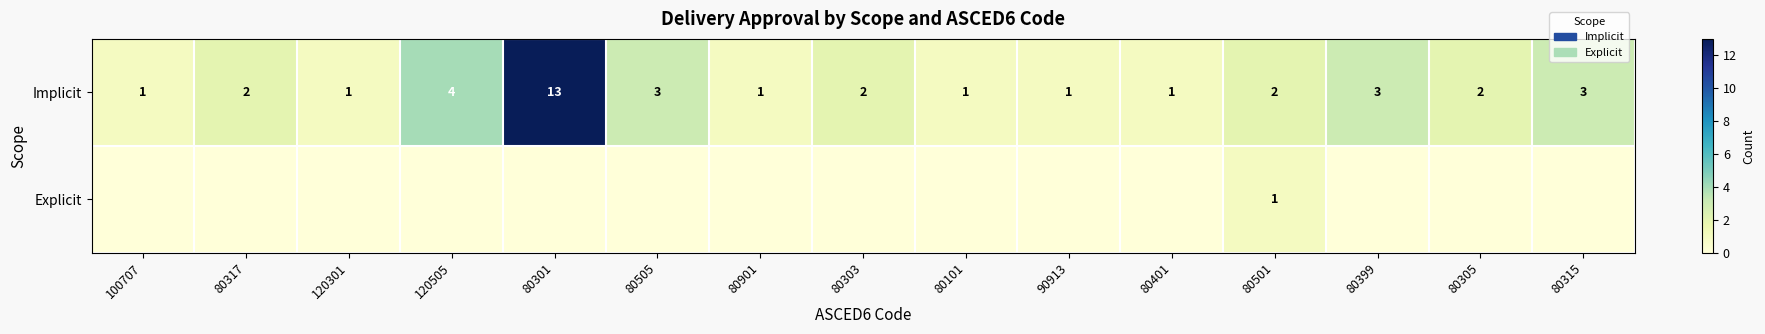

Is it true that Implicit equals 4 at 120505?

True